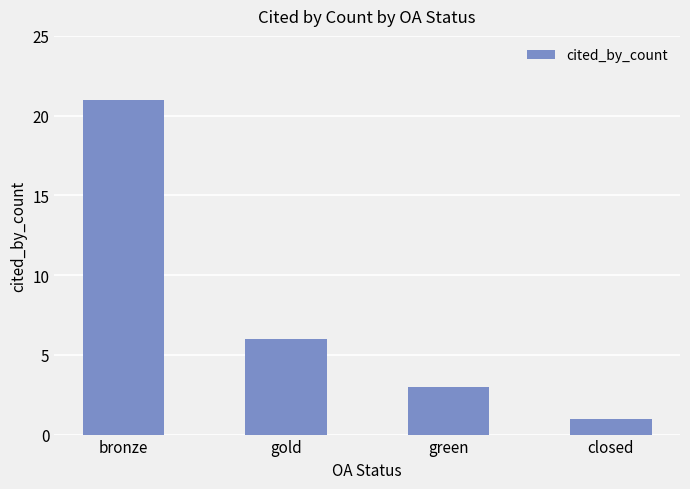

How many data points are less than 6?

2